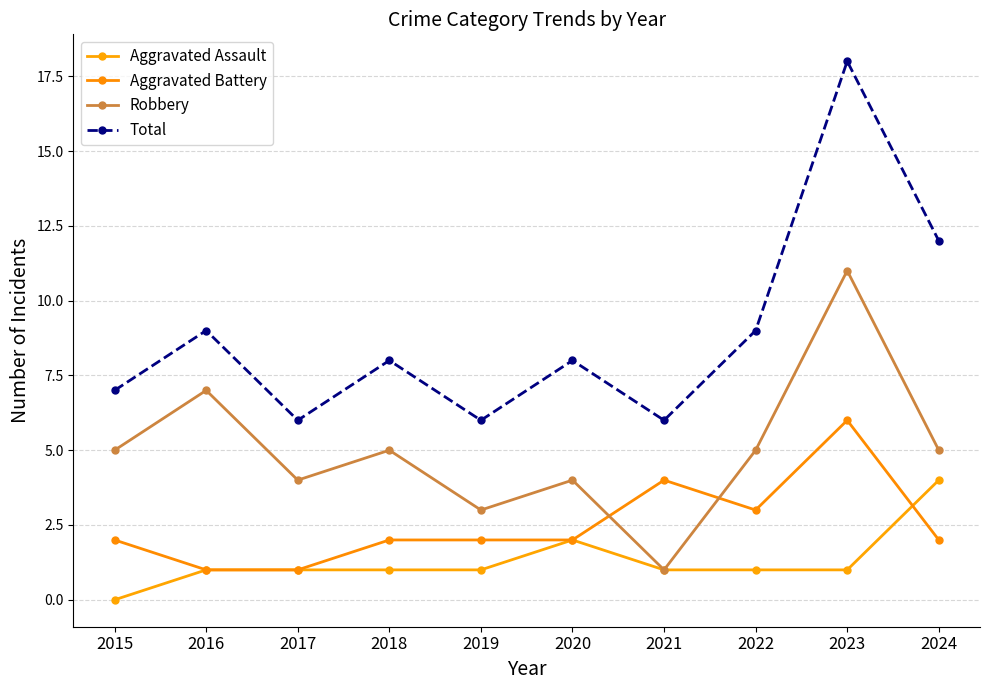

True or false: Aggravated Battery has more than 2 points higher than both neighbors.

False